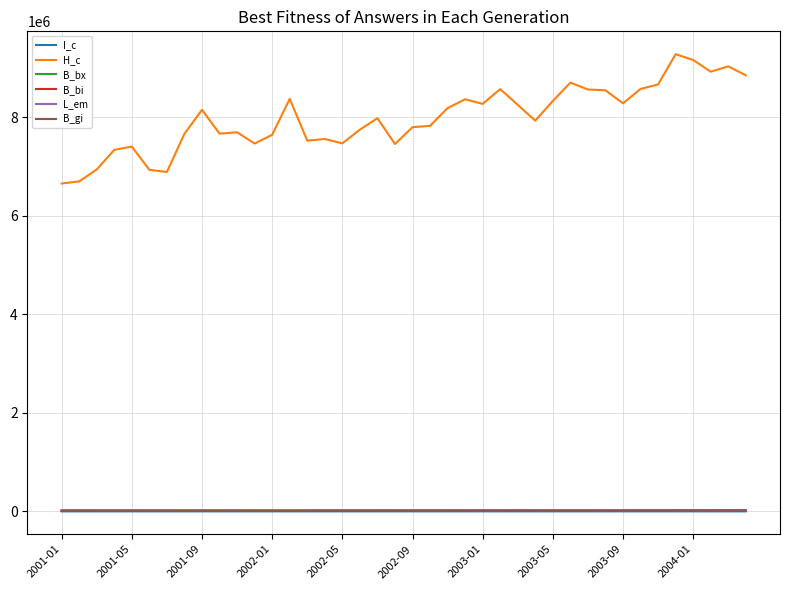

Which series has the largest total across all categories?

H_c